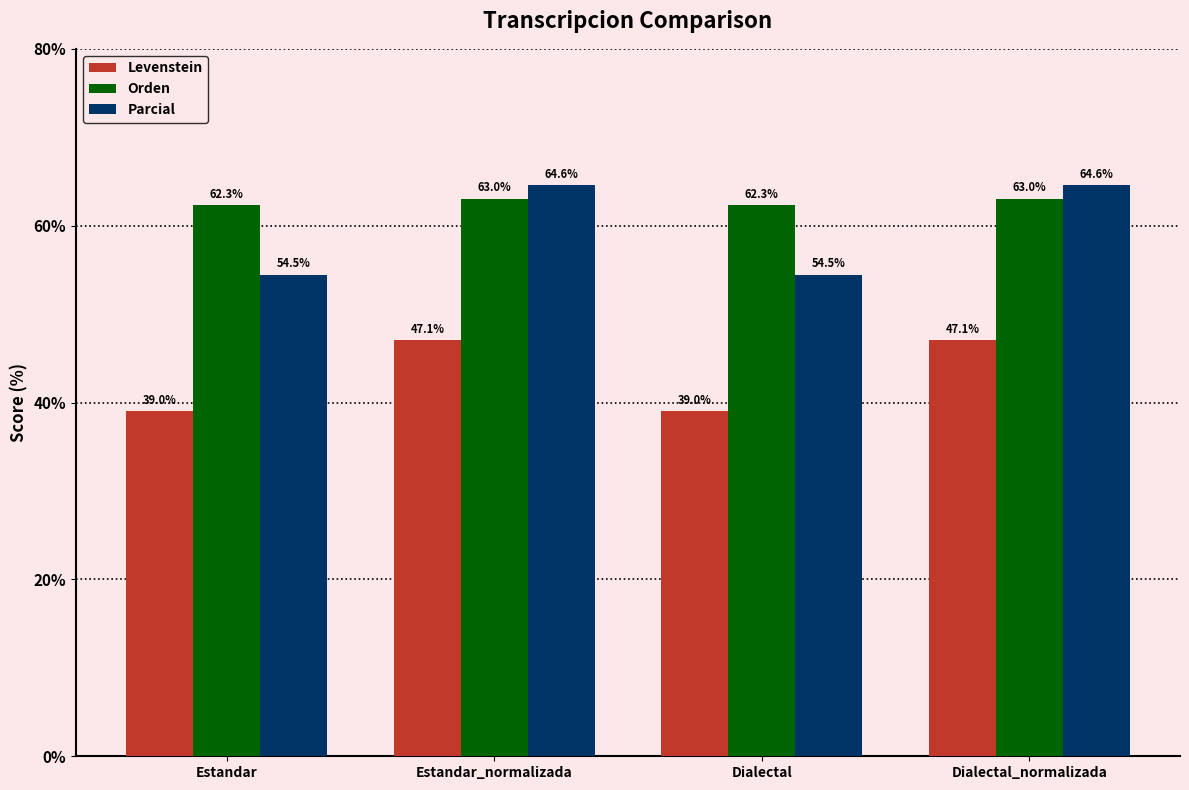

Between Estandar_normalizada and Dialectal, which series saw the biggest shift?

Parcial